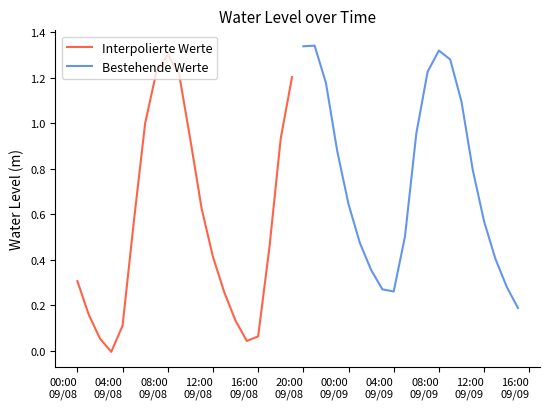

True or false: Bestehende Werte has a value of 0.5 at 20:00 09/08.

False